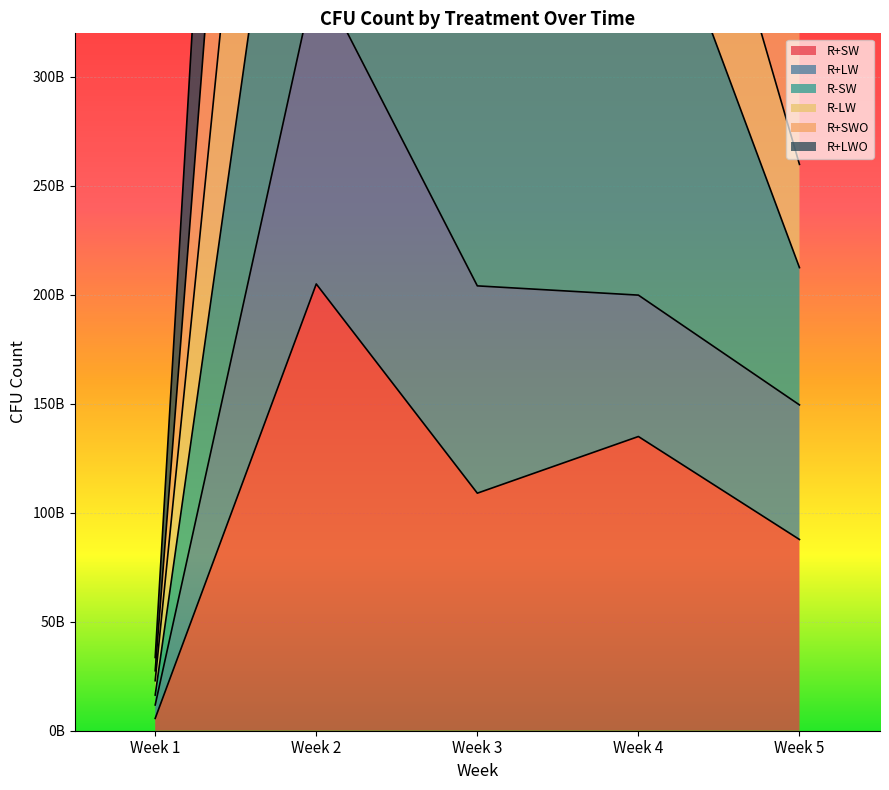

True or false: R+SW and R-LW cross at least once.

False